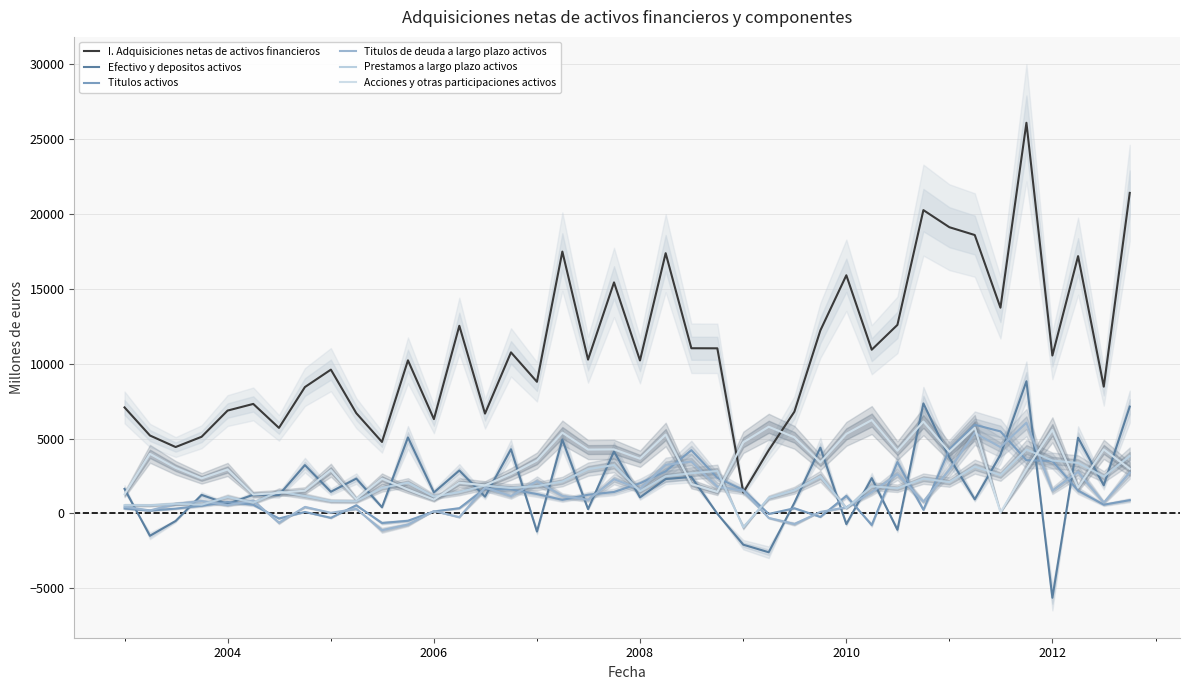

What are all the series names shown in the legend?

I. Adquisiciones netas de activos financieros, Efectivo y depositos activos, Titulos activos, Titulos de deuda a largo plazo activos, Prestamos a largo plazo activos, Acciones y otras participaciones activos